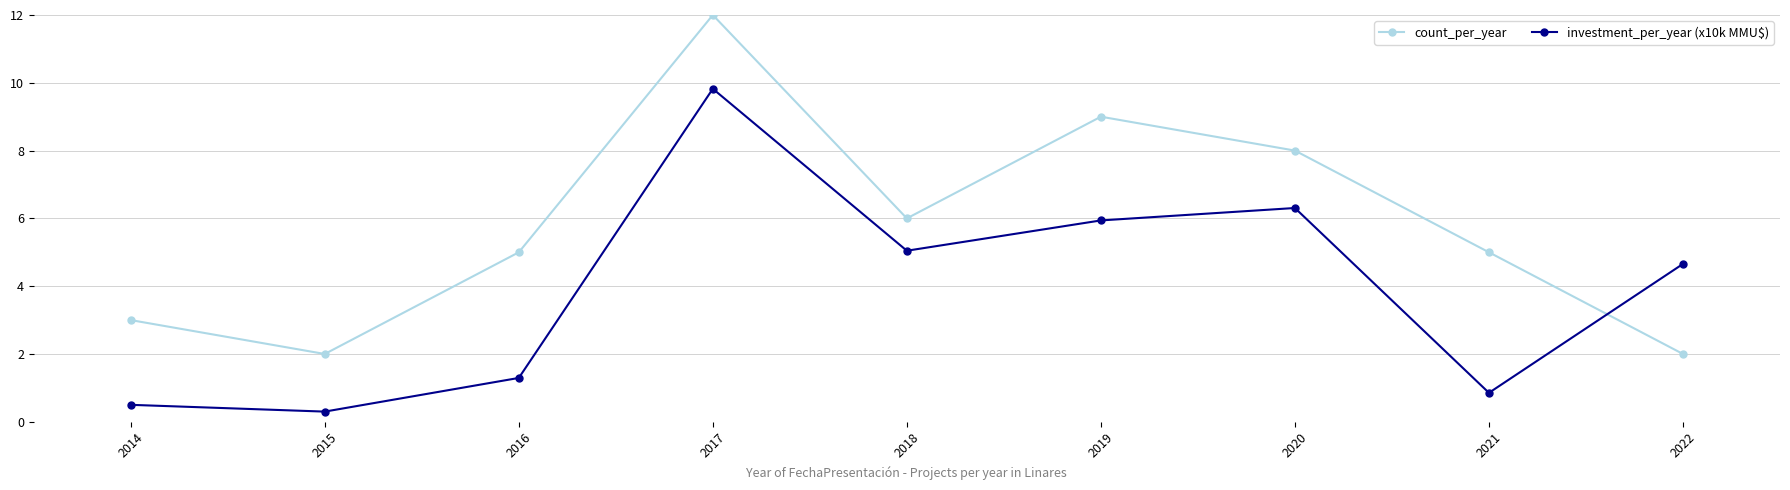

Is it true that investment_per_year (x10k MMU$) equals 0.9 at 2021?

True